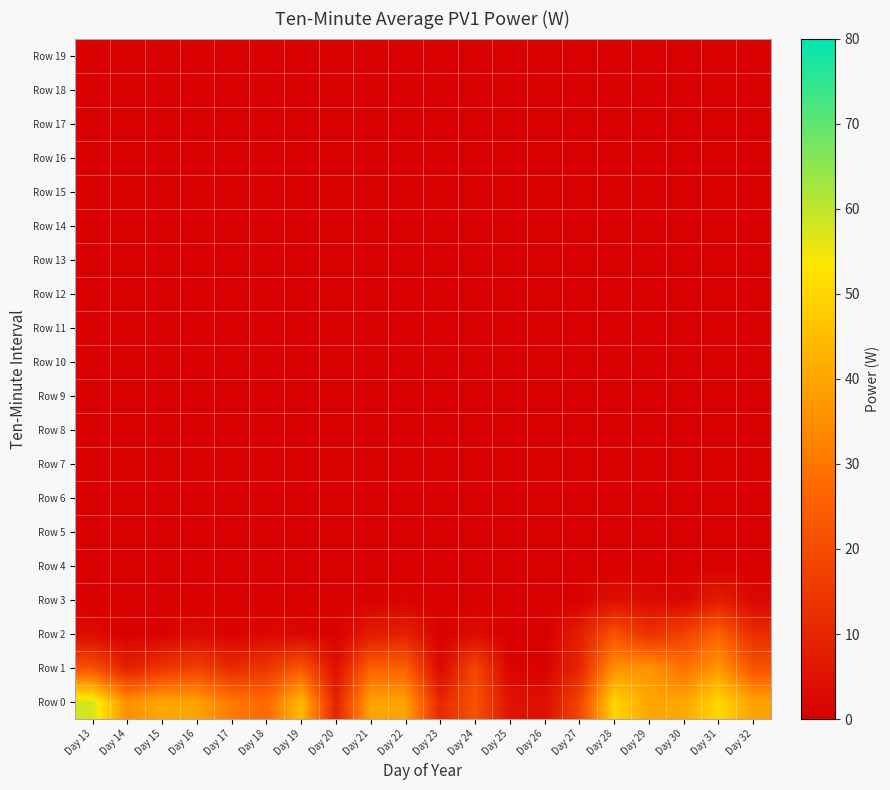

Reading left to right, list all the values displayed in this chart.

Row 0: Day 13=57.8	Day 14=35.4	Day 15=40.4	Day 16=39.4	Day 17=30.8	Day 18=27.2	Day 19=44.5	Day 20=8.8	Day 21=39.8	Day 22=39.5	Day 23=10.3	Day 24=21.7	Day 25=5.2	Day 26=3.8	Day 27=18.2	Day 28=49.8	Day 29=40.0	Day 30=40.4	Day 31=50.3	Day 32=39.3
Row 1: Day 13=21.4	Day 14=8.7	Day 15=13.7	Day 16=17.1	Day 17=11.2	Day 18=14.4	Day 19=23.0	Day 20=4.2	Day 21=25.1	Day 22=25.2	Day 23=2.4	Day 24=18.6	Day 25=1.2	Day 26=0.9	Day 27=10.0	Day 28=35.7	Day 29=36.5	Day 30=29.1	Day 31=37.3	Day 32=21.7
Row 2: Day 13=2.9	Day 14=0.0	Day 15=0.9	Day 16=2.7	Day 17=0.9	Day 18=2.2	Day 19=2.2	Day 20=0.5	Day 21=7.2	Day 22=8.6	Day 23=0.5	Day 24=3.2	Day 25=0.0	Day 26=0.0	Day 27=8.0	Day 28=21.9	Day 29=13.0	Day 30=17.3	Day 31=25.3	Day 32=11.8
Row 3: Day 13=0.0	Day 14=0.0	Day 15=0.0	Day 16=0.0	Day 17=0.0	Day 18=0.0	Day 19=0.0	Day 20=0.0	Day 21=0.5	Day 22=1.3	Day 23=0.0	Day 24=0.0	Day 25=0.0	Day 26=0.0	Day 27=0.8	Day 28=4.2	Day 29=3.1	Day 30=1.8	Day 31=7.9	Day 32=2.3
Row 4: Day 13=0.0	Day 14=0.0	Day 15=0.0	Day 16=0.0	Day 17=0.0	Day 18=0.0	Day 19=0.0	Day 20=0.0	Day 21=0.0	Day 22=0.0	Day 23=0.0	Day 24=0.0	Day 25=0.0	Day 26=0.0	Day 27=0.0	Day 28=0.0	Day 29=0.0	Day 30=0.0	Day 31=0.5	Day 32=0.0
Row 5: Day 13=0.0	Day 14=0.0	Day 15=0.0	Day 16=0.0	Day 17=0.0	Day 18=0.0	Day 19=0.0	Day 20=0.0	Day 21=0.0	Day 22=0.0	Day 23=0.0	Day 24=0.0	Day 25=0.0	Day 26=0.0	Day 27=0.0	Day 28=0.0	Day 29=0.0	Day 30=0.0	Day 31=0.0	Day 32=0.0
Row 6: Day 13=0.0	Day 14=0.0	Day 15=0.0	Day 16=0.0	Day 17=0.0	Day 18=0.0	Day 19=0.0	Day 20=0.0	Day 21=0.0	Day 22=0.0	Day 23=0.0	Day 24=0.0	Day 25=0.0	Day 26=0.0	Day 27=0.0	Day 28=0.0	Day 29=0.0	Day 30=0.0	Day 31=0.0	Day 32=0.0
Row 7: Day 13=0.0	Day 14=0.0	Day 15=0.0	Day 16=0.0	Day 17=0.0	Day 18=0.0	Day 19=0.0	Day 20=0.0	Day 21=0.0	Day 22=0.0	Day 23=0.0	Day 24=0.0	Day 25=0.0	Day 26=0.0	Day 27=0.0	Day 28=0.0	Day 29=0.0	Day 30=0.0	Day 31=0.0	Day 32=0.0
Row 8: Day 13=0.0	Day 14=0.0	Day 15=0.0	Day 16=0.0	Day 17=0.0	Day 18=0.0	Day 19=0.0	Day 20=0.0	Day 21=0.0	Day 22=0.0	Day 23=0.0	Day 24=0.0	Day 25=0.0	Day 26=0.0	Day 27=0.0	Day 28=0.0	Day 29=0.0	Day 30=0.0	Day 31=0.0	Day 32=0.0
Row 9: Day 13=0.0	Day 14=0.0	Day 15=0.0	Day 16=0.0	Day 17=0.0	Day 18=0.0	Day 19=0.0	Day 20=0.0	Day 21=0.0	Day 22=0.0	Day 23=0.0	Day 24=0.0	Day 25=0.0	Day 26=0.0	Day 27=0.0	Day 28=0.0	Day 29=0.0	Day 30=0.0	Day 31=0.0	Day 32=0.0
Row 10: Day 13=0.0	Day 14=0.0	Day 15=0.0	Day 16=0.0	Day 17=0.0	Day 18=0.0	Day 19=0.0	Day 20=0.0	Day 21=0.0	Day 22=0.0	Day 23=0.0	Day 24=0.0	Day 25=0.0	Day 26=0.0	Day 27=0.0	Day 28=0.0	Day 29=0.0	Day 30=0.0	Day 31=0.0	Day 32=0.0
Row 11: Day 13=0.0	Day 14=0.0	Day 15=0.0	Day 16=0.0	Day 17=0.0	Day 18=0.0	Day 19=0.0	Day 20=0.0	Day 21=0.0	Day 22=0.0	Day 23=0.0	Day 24=0.0	Day 25=0.0	Day 26=0.0	Day 27=0.0	Day 28=0.0	Day 29=0.0	Day 30=0.0	Day 31=0.0	Day 32=0.0
Row 12: Day 13=0.0	Day 14=0.0	Day 15=0.0	Day 16=0.0	Day 17=0.0	Day 18=0.0	Day 19=0.0	Day 20=0.0	Day 21=0.0	Day 22=0.0	Day 23=0.0	Day 24=0.0	Day 25=0.0	Day 26=0.0	Day 27=0.0	Day 28=0.0	Day 29=0.0	Day 30=0.0	Day 31=0.0	Day 32=0.0
Row 13: Day 13=0.0	Day 14=0.0	Day 15=0.0	Day 16=0.0	Day 17=0.0	Day 18=0.0	Day 19=0.0	Day 20=0.0	Day 21=0.0	Day 22=0.0	Day 23=0.0	Day 24=0.0	Day 25=0.0	Day 26=0.0	Day 27=0.0	Day 28=0.0	Day 29=0.0	Day 30=0.0	Day 31=0.0	Day 32=0.0
Row 14: Day 13=0.0	Day 14=0.0	Day 15=0.0	Day 16=0.0	Day 17=0.0	Day 18=0.0	Day 19=0.0	Day 20=0.0	Day 21=0.0	Day 22=0.0	Day 23=0.0	Day 24=0.0	Day 25=0.0	Day 26=0.0	Day 27=0.0	Day 28=0.0	Day 29=0.0	Day 30=0.0	Day 31=0.0	Day 32=0.0
Row 15: Day 13=0.0	Day 14=0.0	Day 15=0.0	Day 16=0.0	Day 17=0.0	Day 18=0.0	Day 19=0.0	Day 20=0.0	Day 21=0.0	Day 22=0.0	Day 23=0.0	Day 24=0.0	Day 25=0.0	Day 26=0.0	Day 27=0.0	Day 28=0.0	Day 29=0.0	Day 30=0.0	Day 31=0.0	Day 32=0.0
Row 16: Day 13=0.0	Day 14=0.0	Day 15=0.0	Day 16=0.0	Day 17=0.0	Day 18=0.0	Day 19=0.0	Day 20=0.0	Day 21=0.0	Day 22=0.0	Day 23=0.0	Day 24=0.0	Day 25=0.0	Day 26=0.0	Day 27=0.0	Day 28=0.0	Day 29=0.0	Day 30=0.0	Day 31=0.0	Day 32=0.0
Row 17: Day 13=0.0	Day 14=0.0	Day 15=0.0	Day 16=0.0	Day 17=0.0	Day 18=0.0	Day 19=0.0	Day 20=0.0	Day 21=0.0	Day 22=0.0	Day 23=0.0	Day 24=0.0	Day 25=0.0	Day 26=0.0	Day 27=0.0	Day 28=0.0	Day 29=0.0	Day 30=0.0	Day 31=0.0	Day 32=0.0
Row 18: Day 13=0.0	Day 14=0.0	Day 15=0.0	Day 16=0.0	Day 17=0.0	Day 18=0.0	Day 19=0.0	Day 20=0.0	Day 21=0.0	Day 22=0.0	Day 23=0.0	Day 24=0.0	Day 25=0.0	Day 26=0.0	Day 27=0.0	Day 28=0.0	Day 29=0.0	Day 30=0.0	Day 31=0.0	Day 32=0.0
Row 19: Day 13=0.0	Day 14=0.0	Day 15=0.0	Day 16=0.0	Day 17=0.0	Day 18=0.0	Day 19=0.0	Day 20=0.0	Day 21=0.0	Day 22=0.0	Day 23=0.0	Day 24=0.0	Day 25=0.0	Day 26=0.0	Day 27=0.0	Day 28=0.0	Day 29=0.0	Day 30=0.0	Day 31=0.0	Day 32=0.0